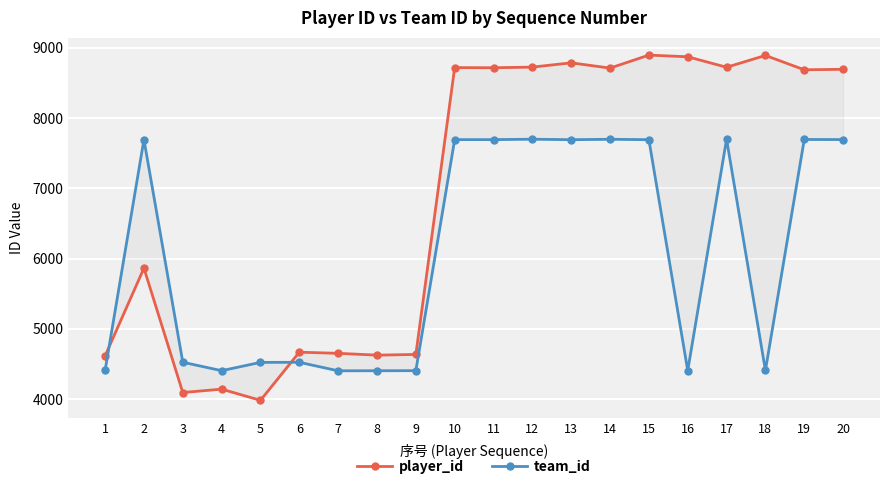

In player_id, how many points are higher than both neighbors (excluding endpoints)?

7